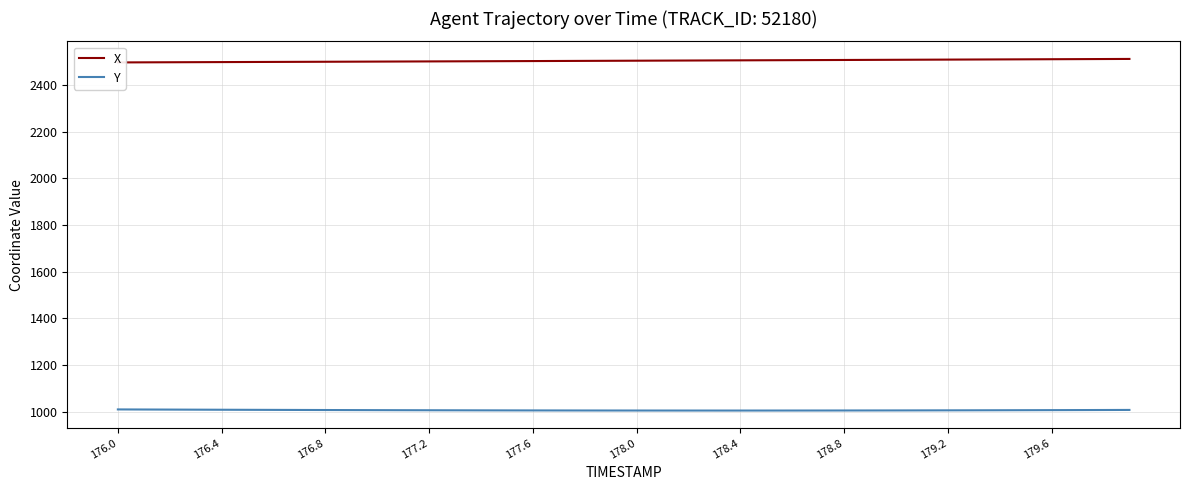

True or false: X and Y cross at least once.

False